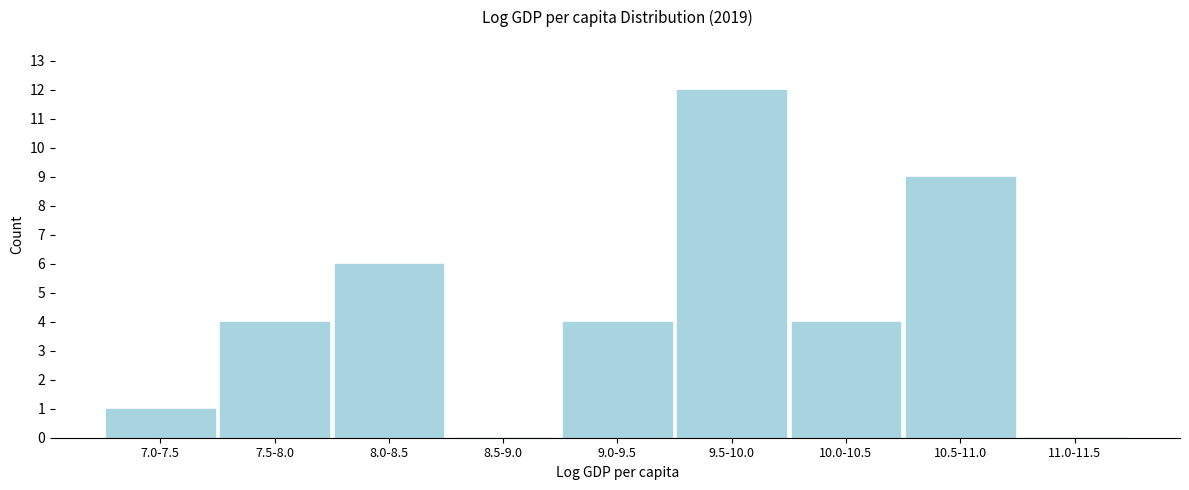

Reading left to right, what are all the values shown in this chart?

7.0-7.5=1	7.5-8.0=4	8.0-8.5=6	8.5-9.0=0	9.0-9.5=4	9.5-10.0=12	10.0-10.5=4	10.5-11.0=9	11.0-11.5=0